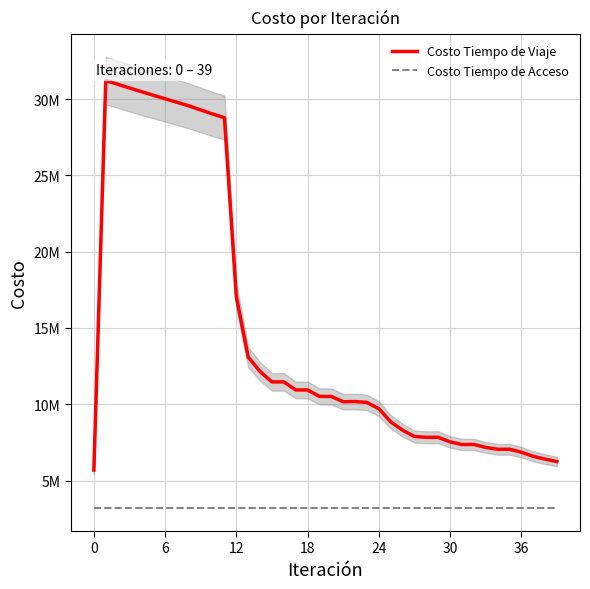

What is the sum of the Costo Tiempo de Acceso values at 29 and 31?

6342466.8